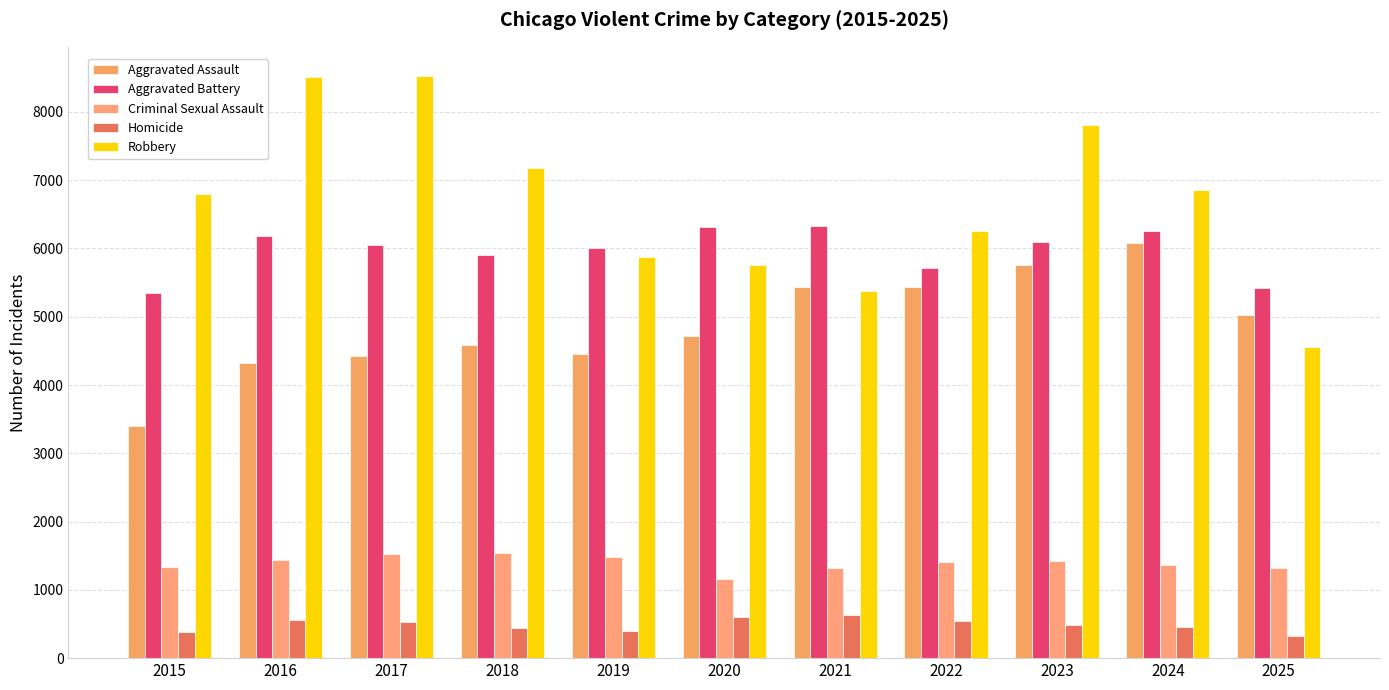

What is the average value of the Aggravated Battery series?

5964